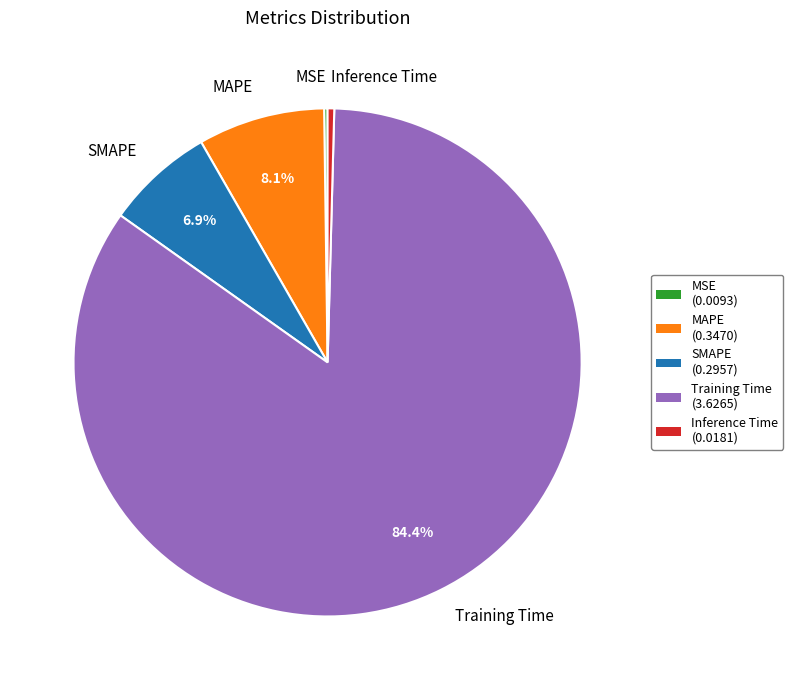

Which category has the biggest portion of the pie?

Training Time